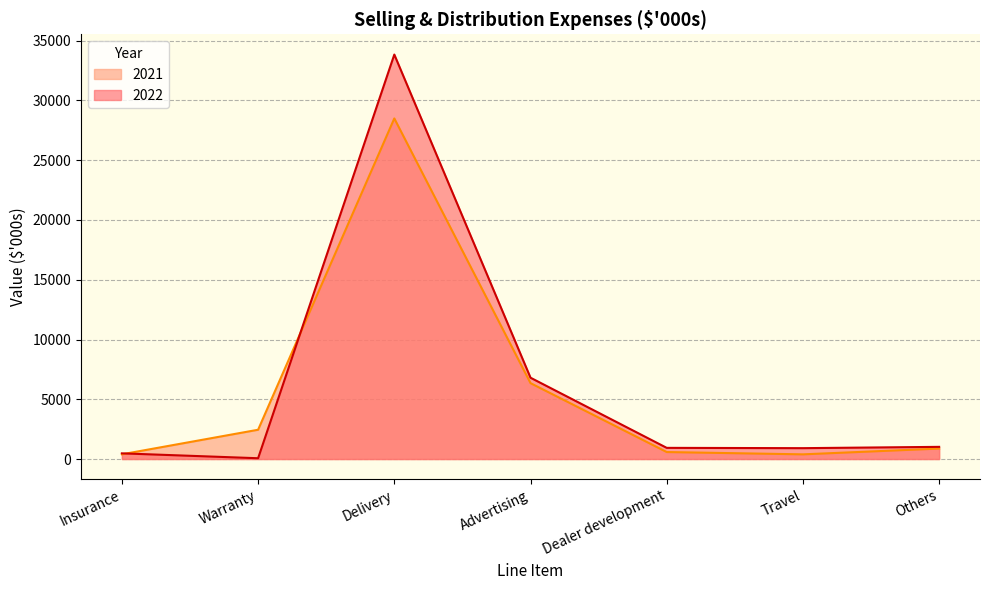

What position from the left is Dealer development?

5